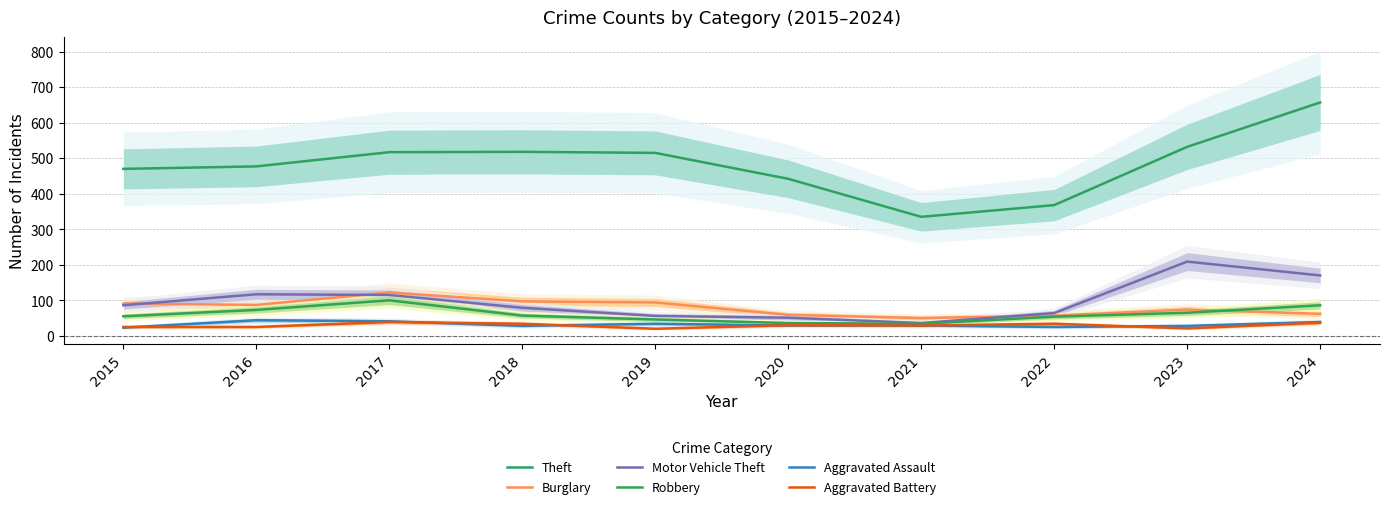

What is the lowest value of the Robbery series?

34